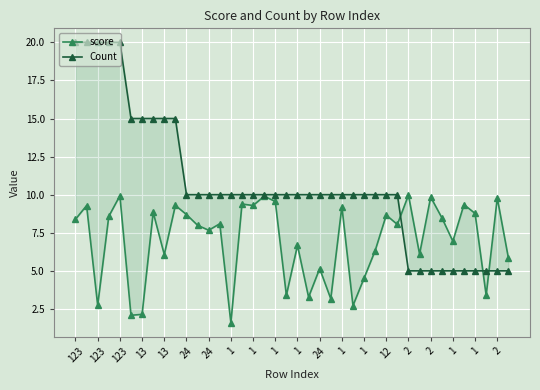

How many Count values are between 10 and 15?

25